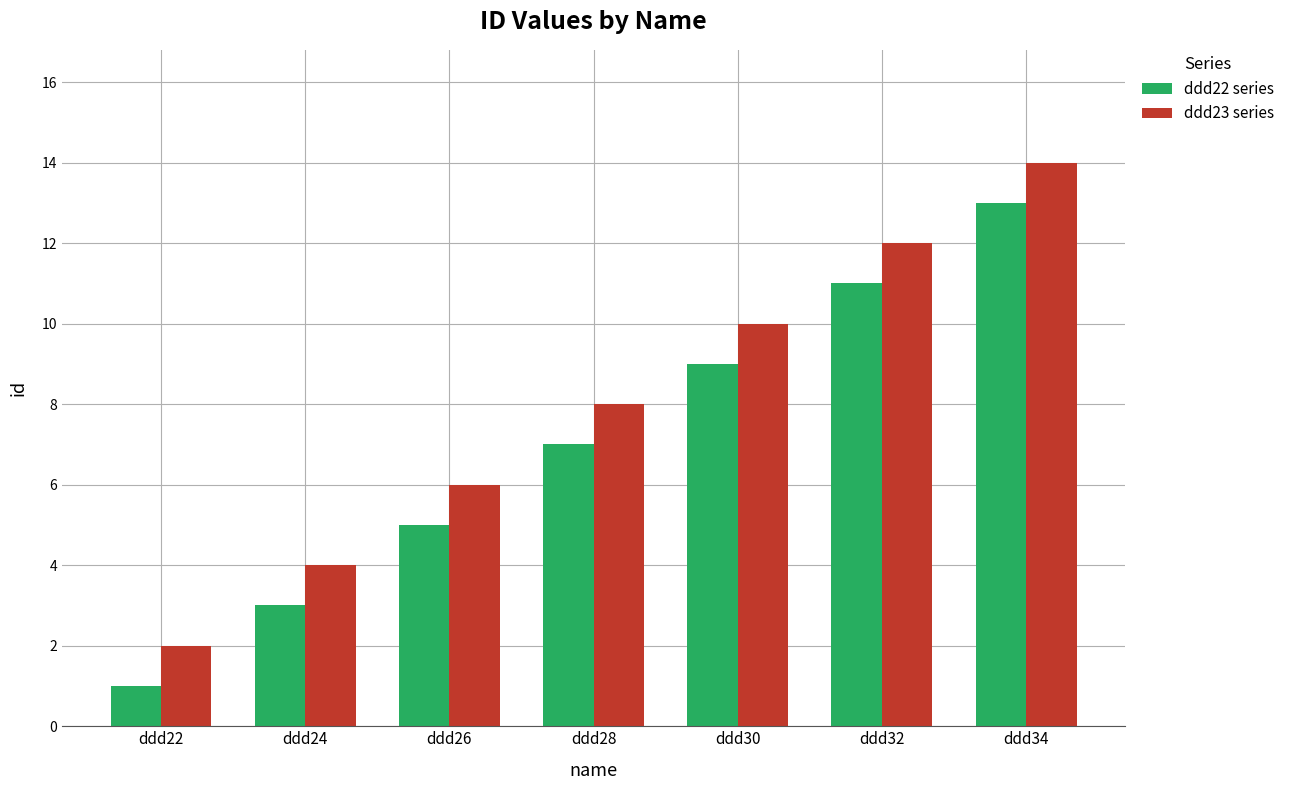

Which category has the highest value in the ddd22 series series?

ddd34